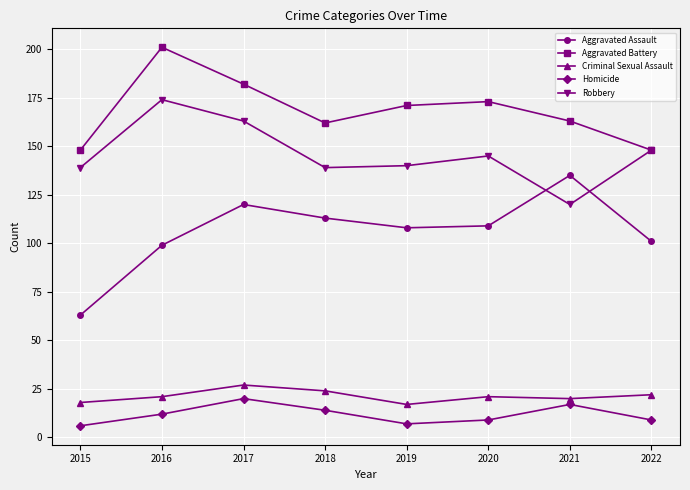

Where is the first local minimum for Criminal Sexual Assault?

2019